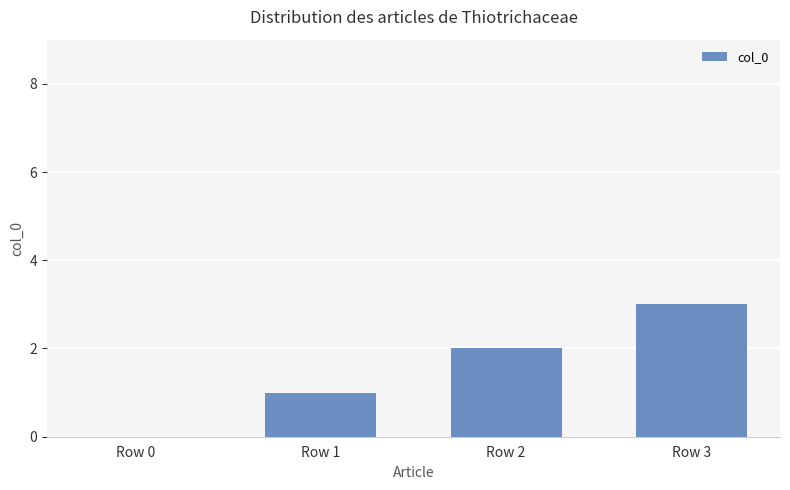

What is the sum of all values?

6